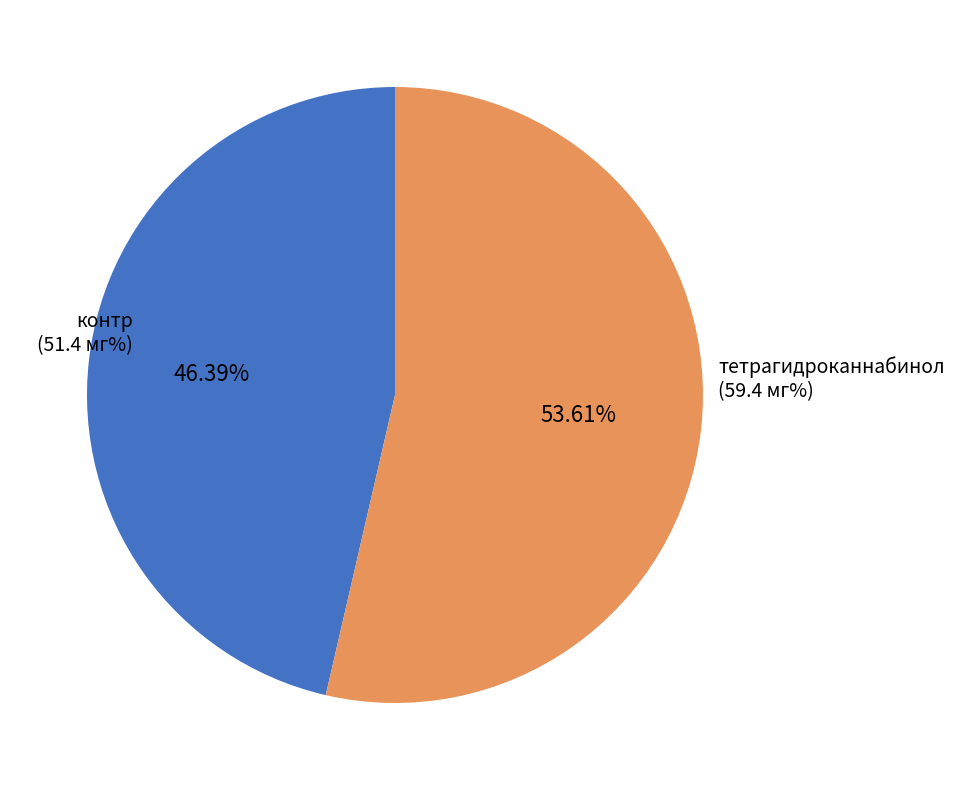

Which slice is the smallest?

контр